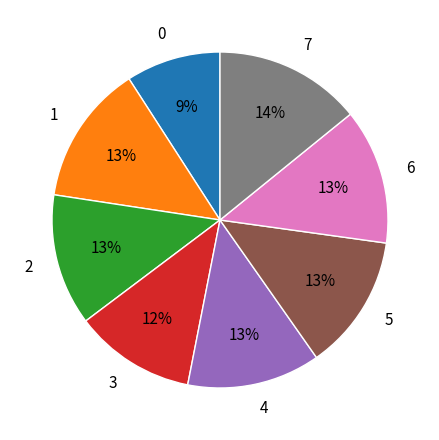

To the nearest percent, what percentage of the pie is 3?

12%